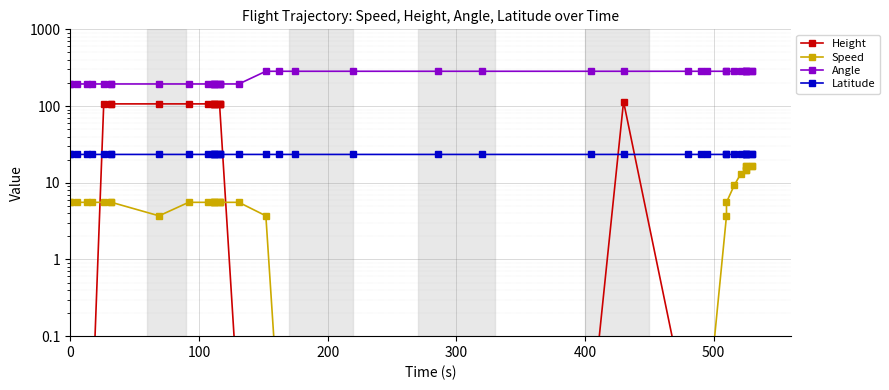

Is the value of Angle at 38 greater than the value of Latitude at 500?

Yes